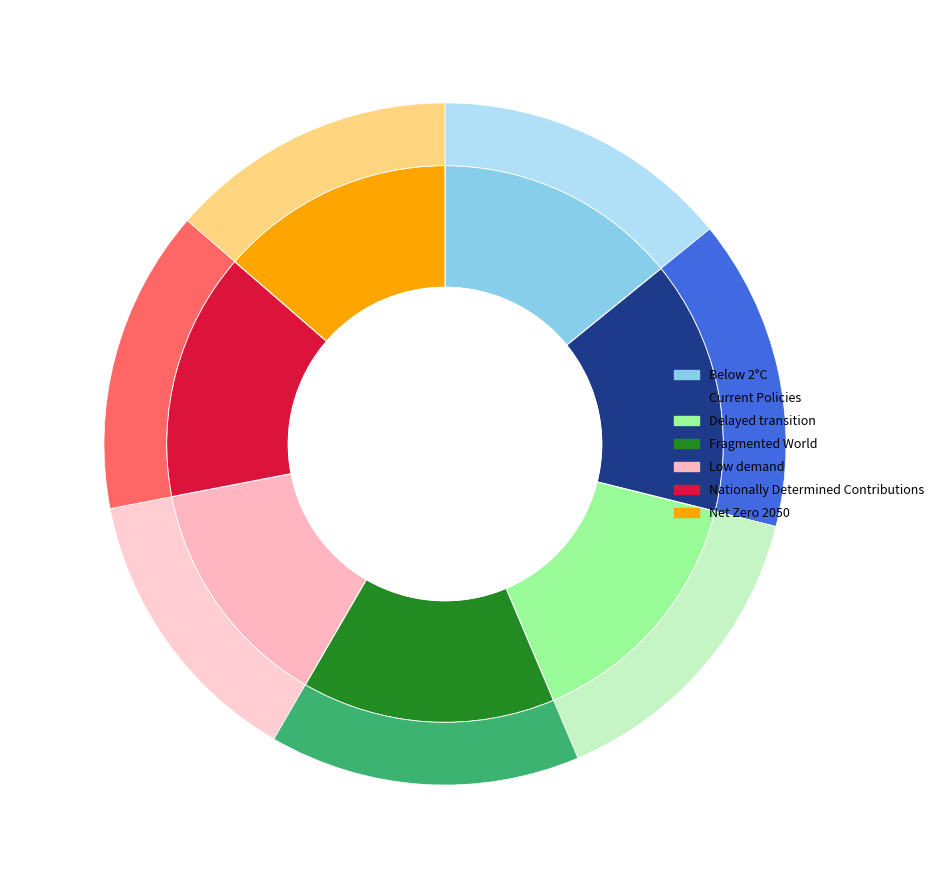

Do values_2050 and 6 together represent more than half of the pie?

No